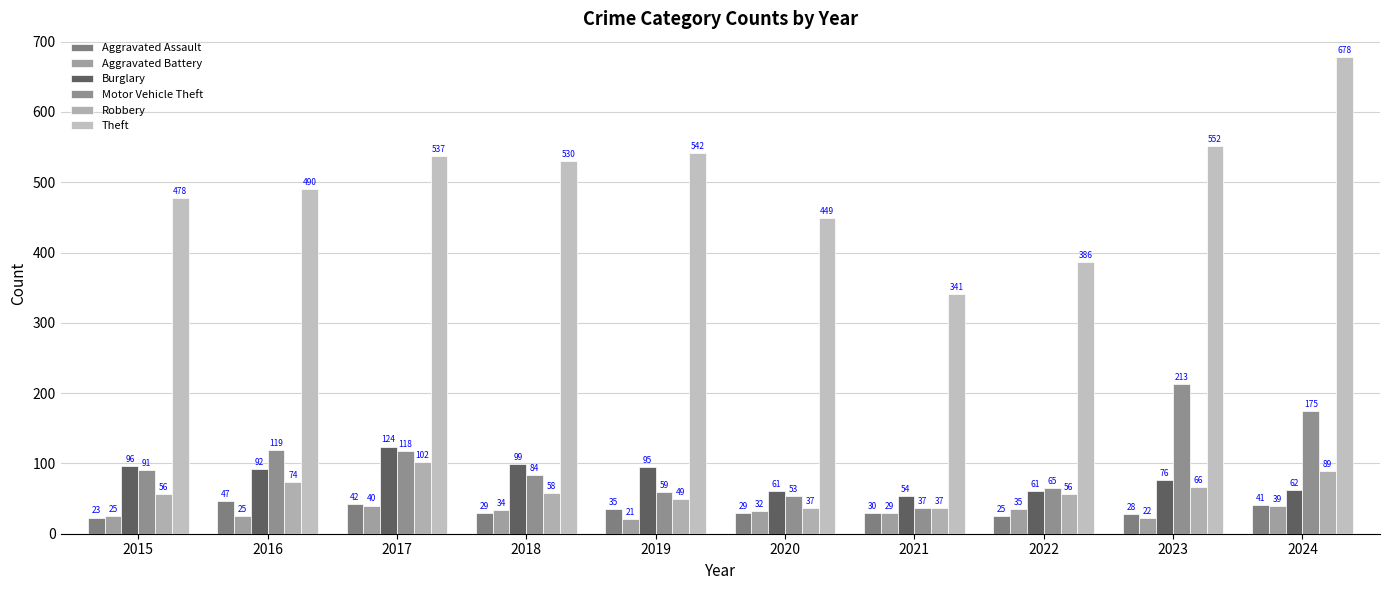

Which series has the largest total across all categories?

Theft